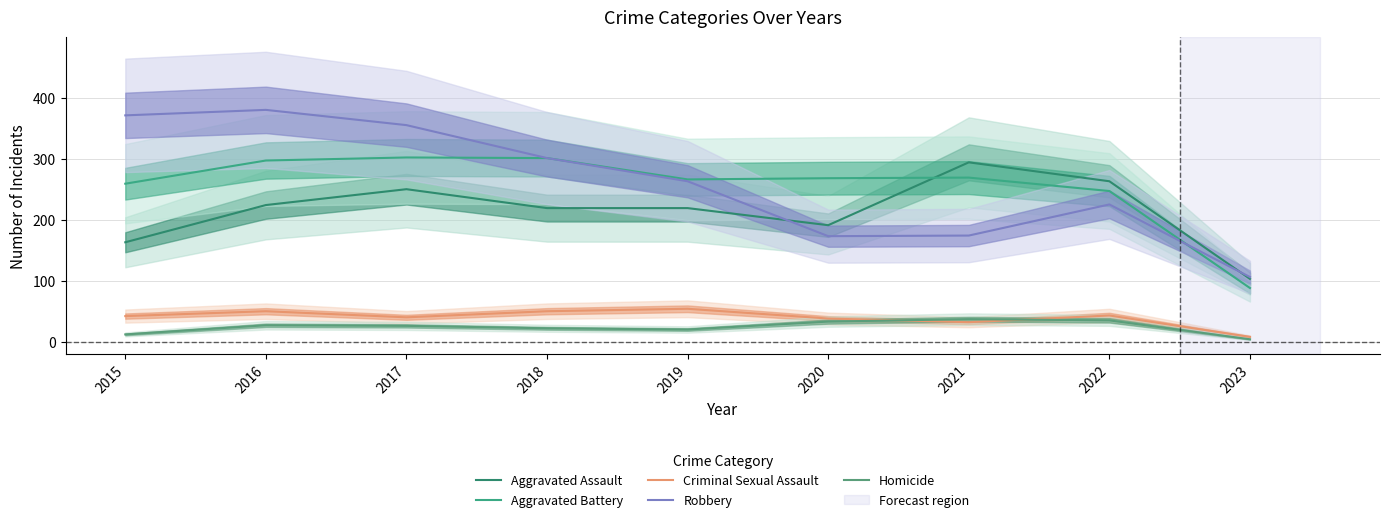

Does the chart have visible grid lines?

Yes